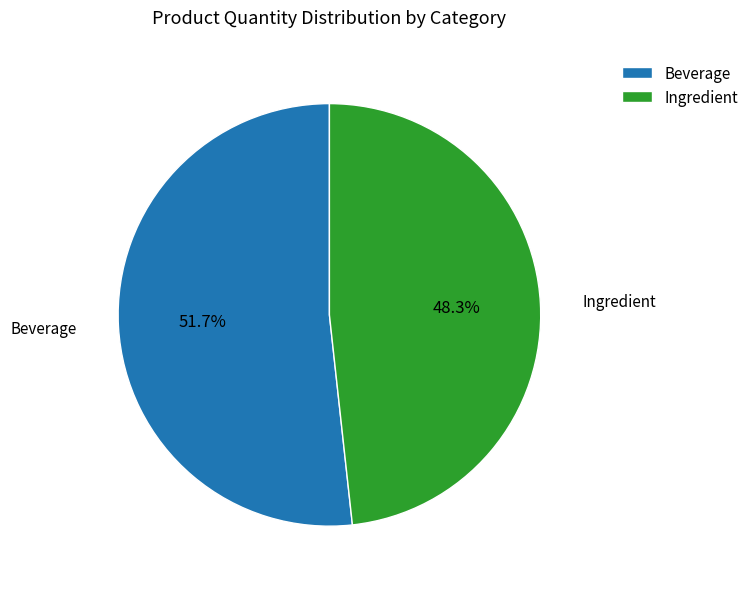

How many slices are in this pie chart?

2